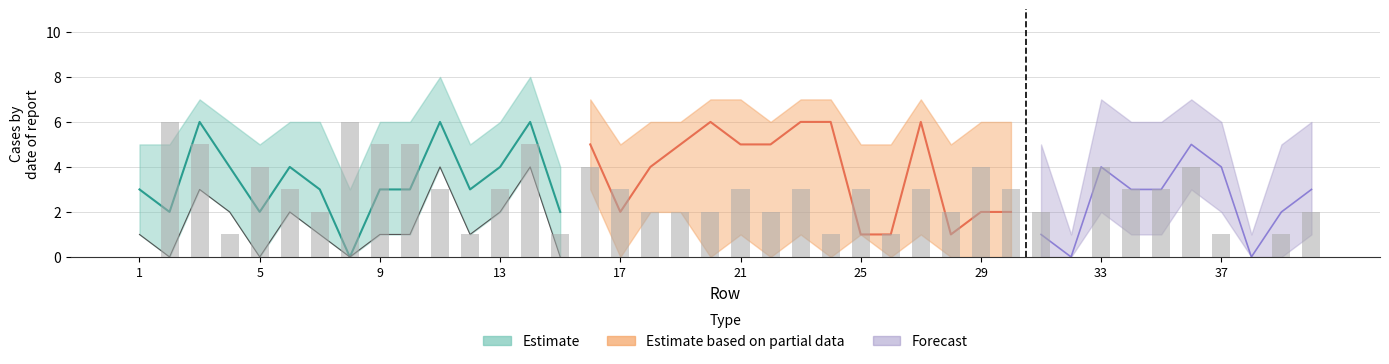

Read the value at 5.

4